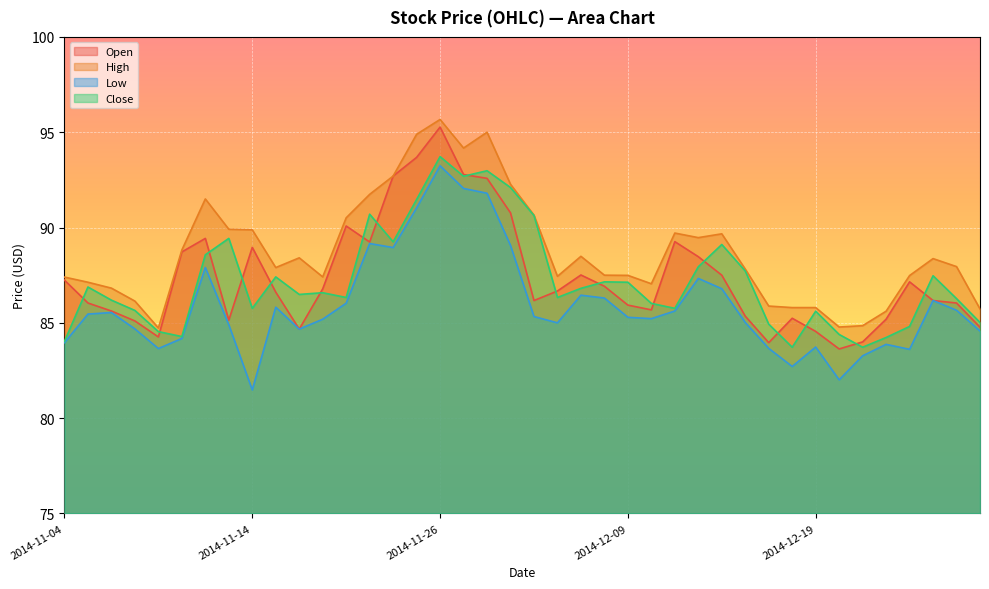

Is it true that High equals 89.9 at 2014-11-14?

True